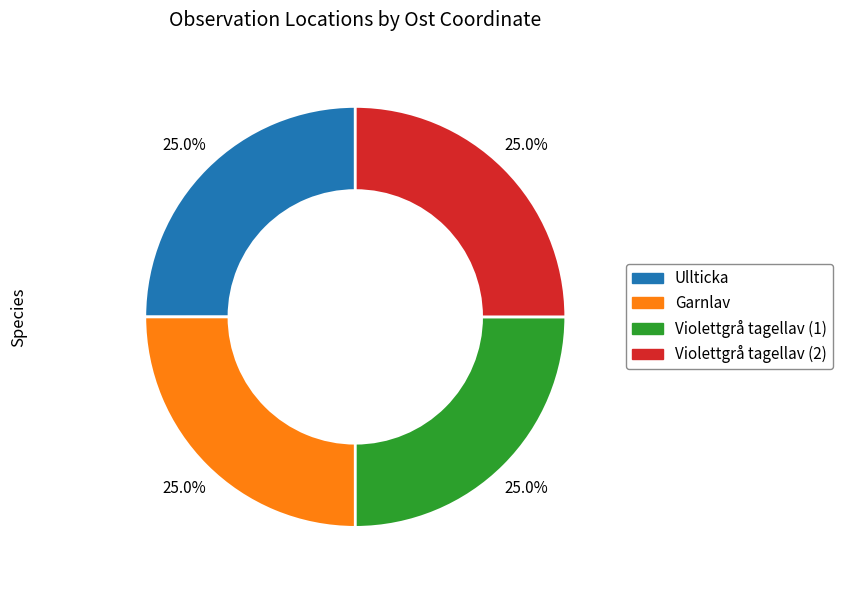

Is there a majority slice in this chart?

No